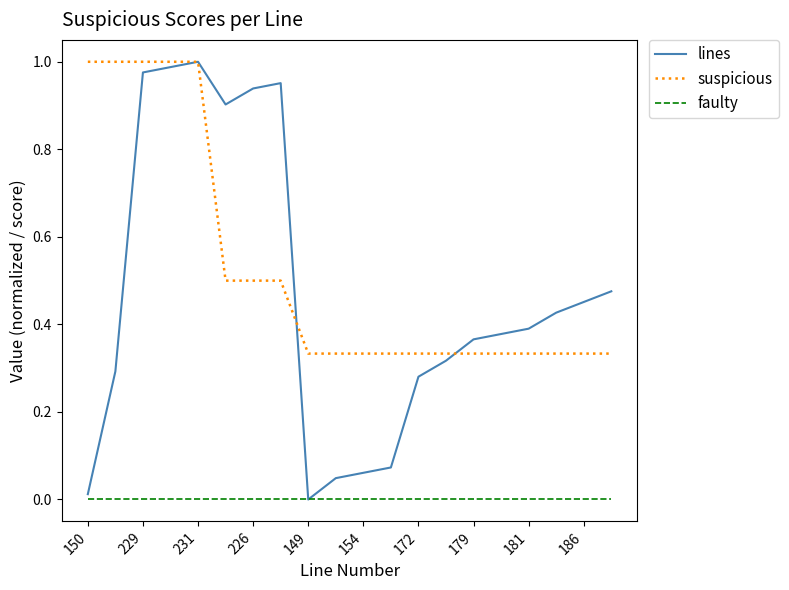

True or false: suspicious and faulty cross at least once.

False